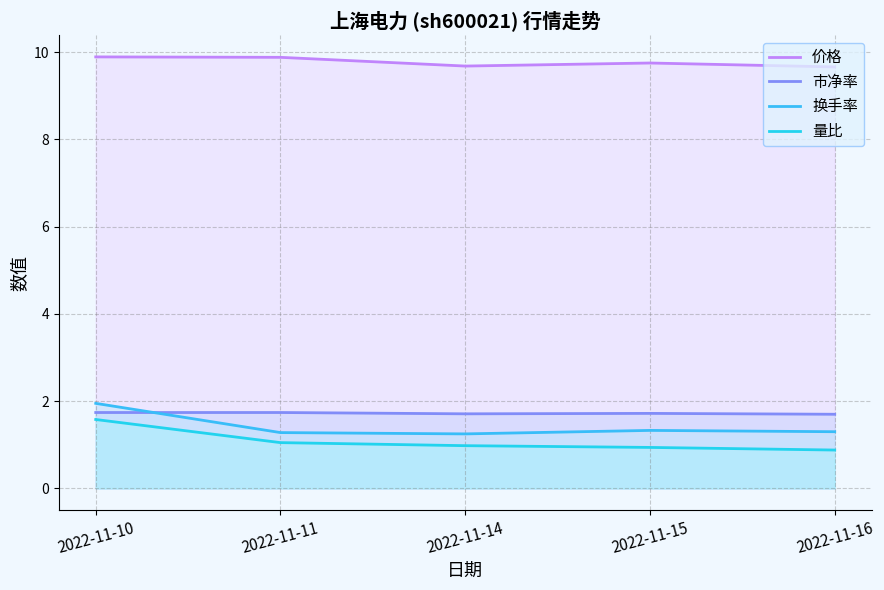

True or false: 换手率 has more than 1 points higher than both neighbors.

False